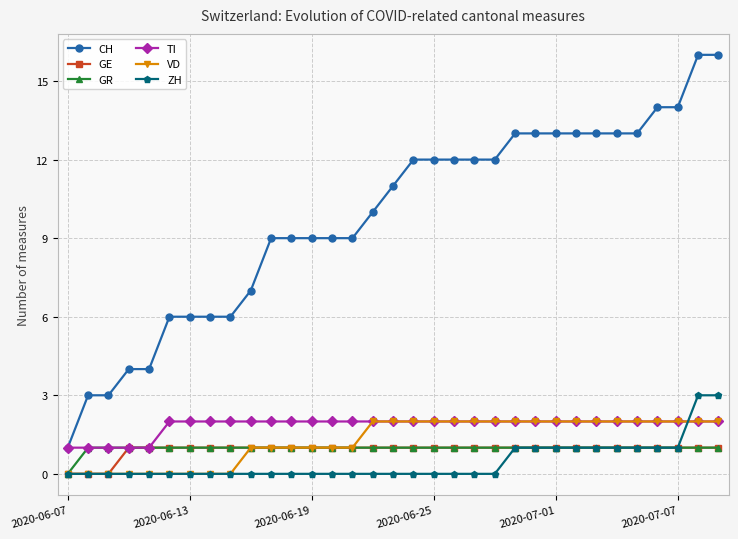

At how many categories does at least one series exceed 5?

28